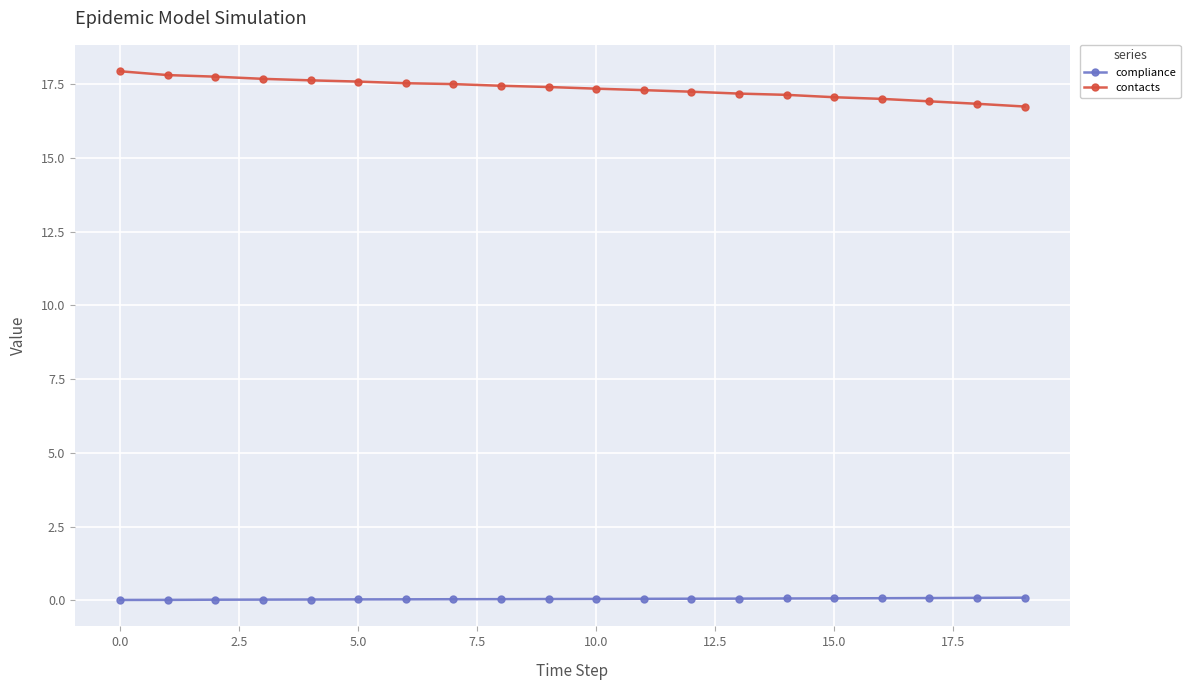

True or false: compliance and contacts intersect in this chart.

False